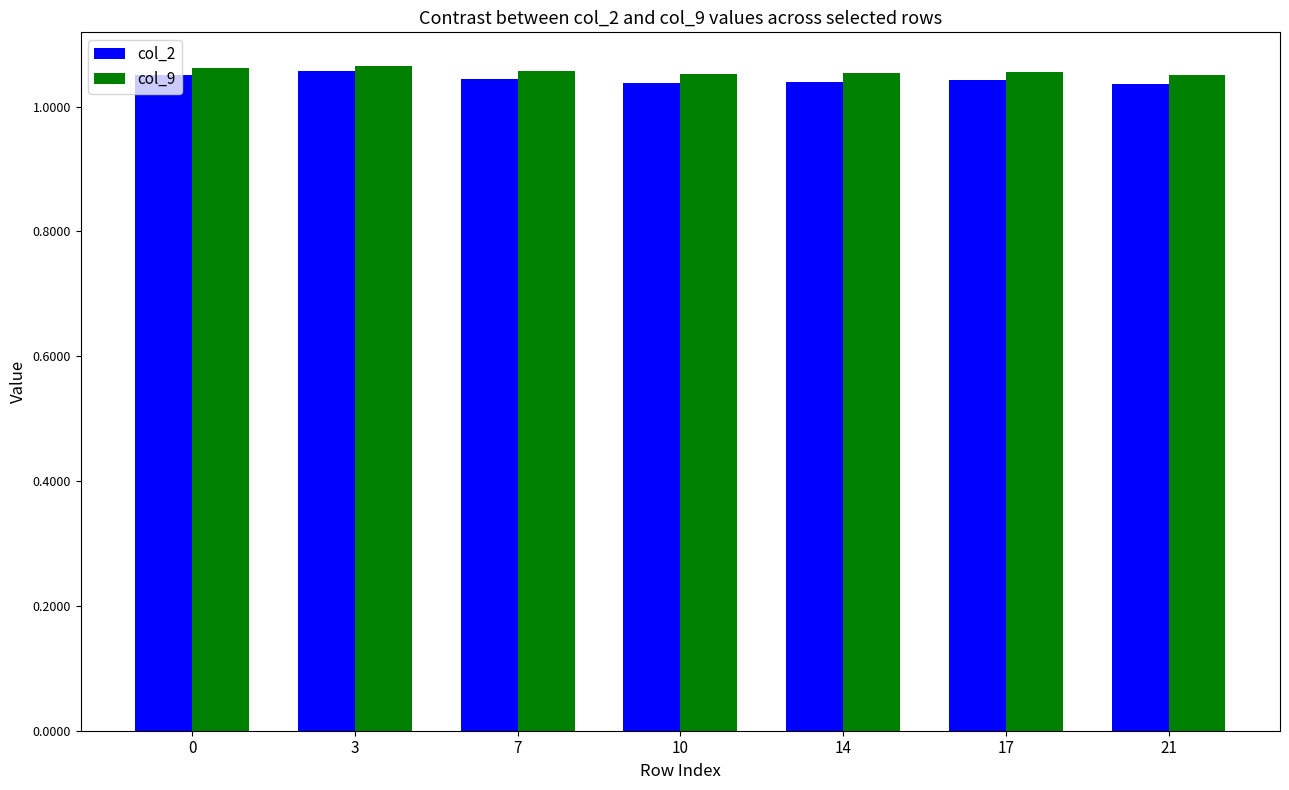

What are all the series names shown in the legend?

col_2, col_9